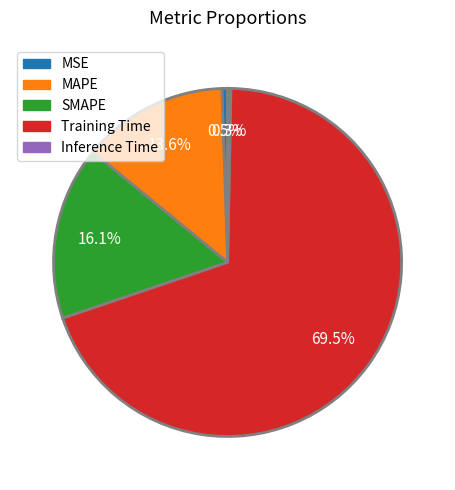

What percentage is the MAPE slice, to the nearest percent?

14%